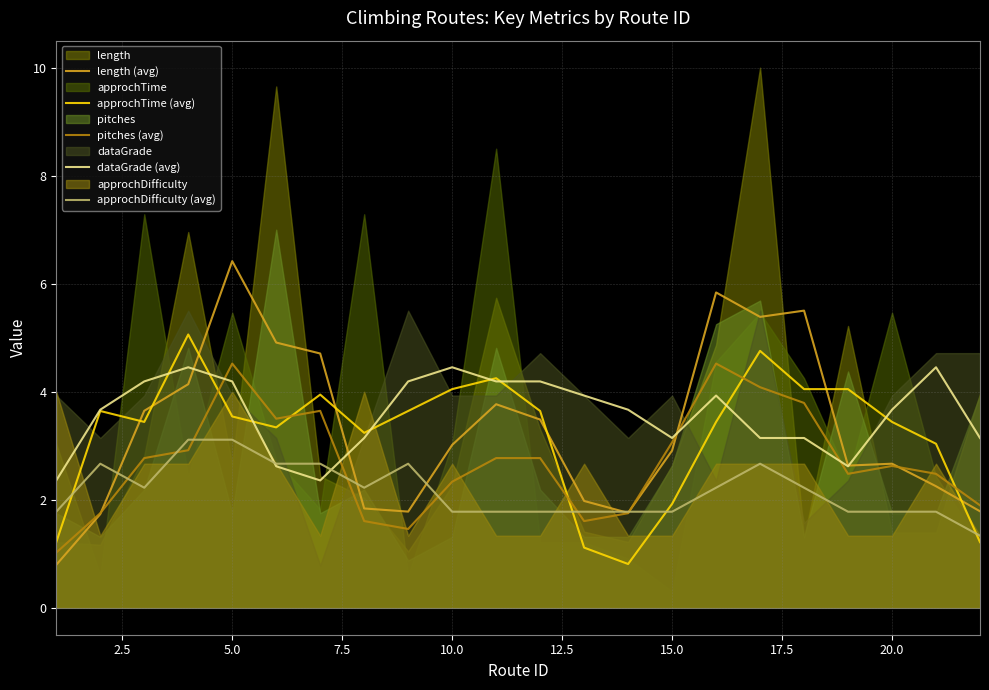

How many values in the approchDifficulty (avg) series are below 2?

11